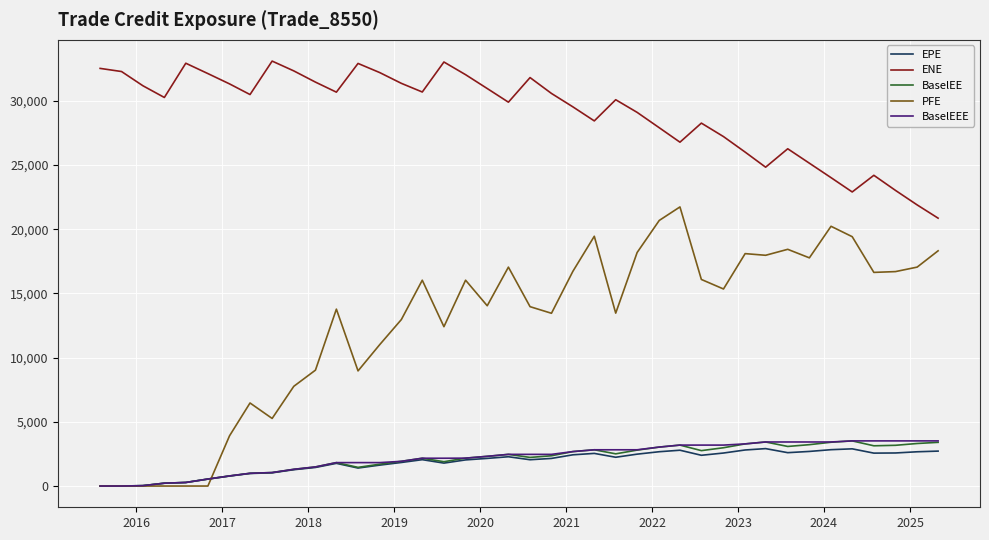

What is the difference between the second highest and second lowest values in the PFE series?

20687.3